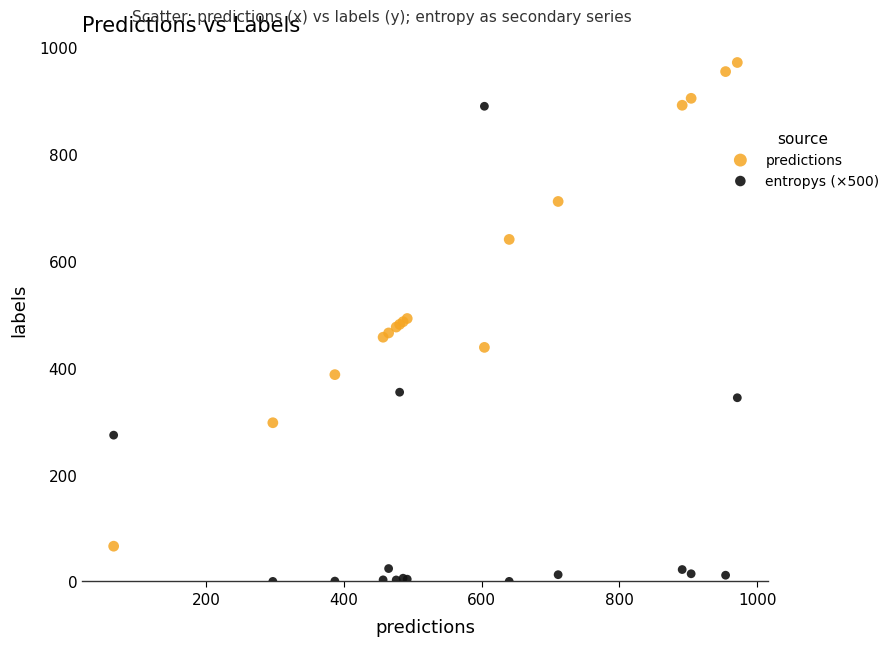

What are all the series names shown in the legend?

predictions, entropys (×500)